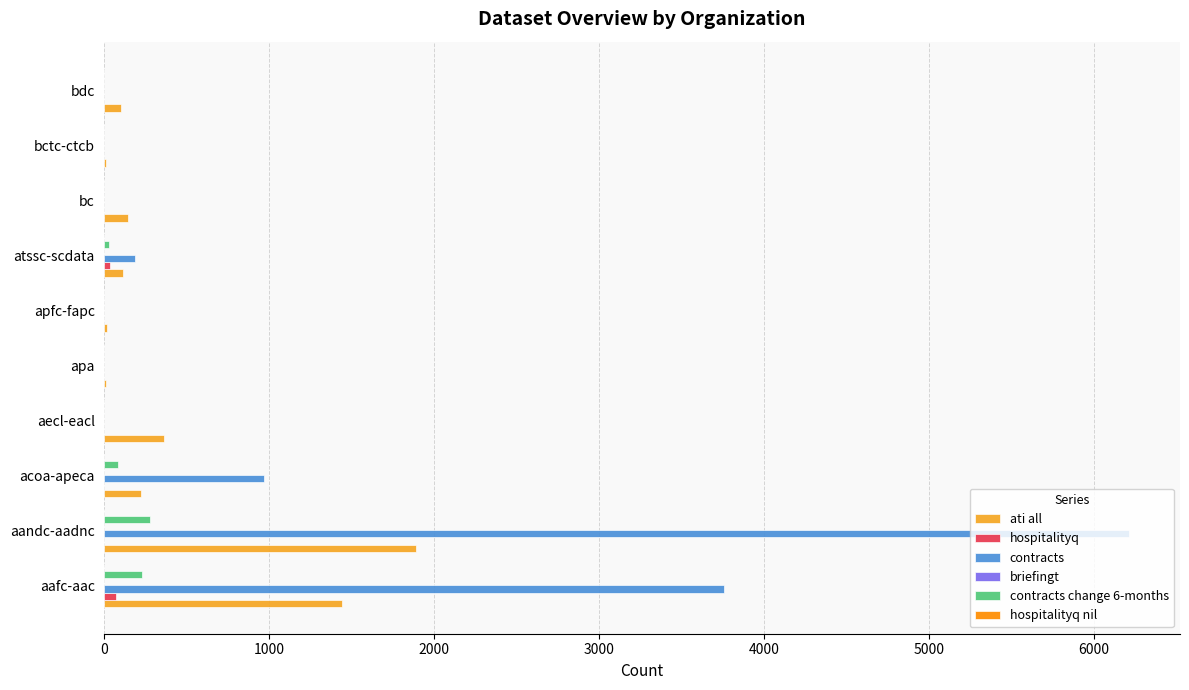

Which category has the highest value in the contracts series?

aandc-aadnc